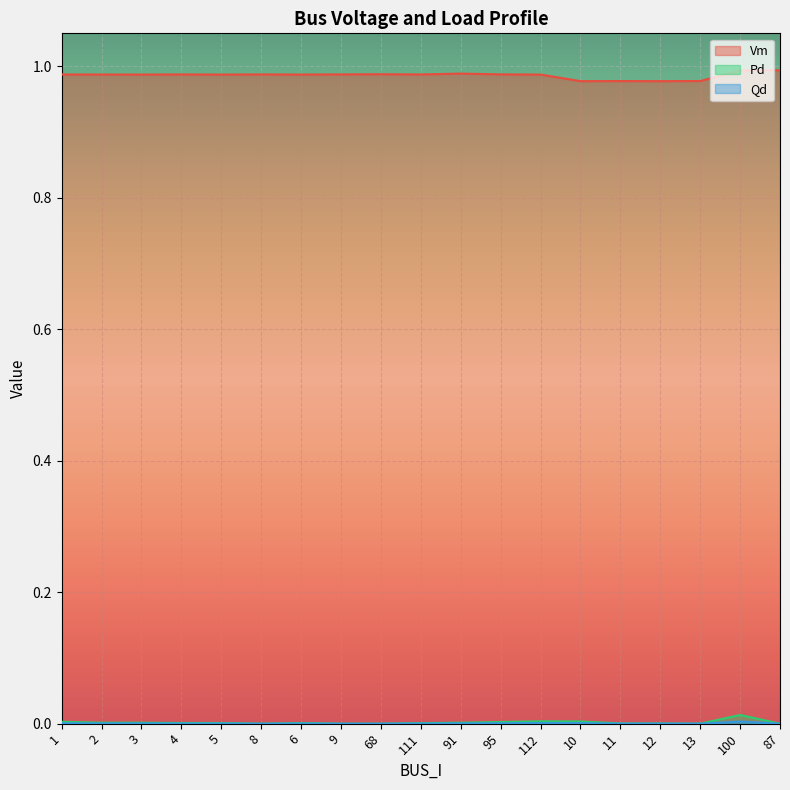

How many positive values does the Qd series have?

14